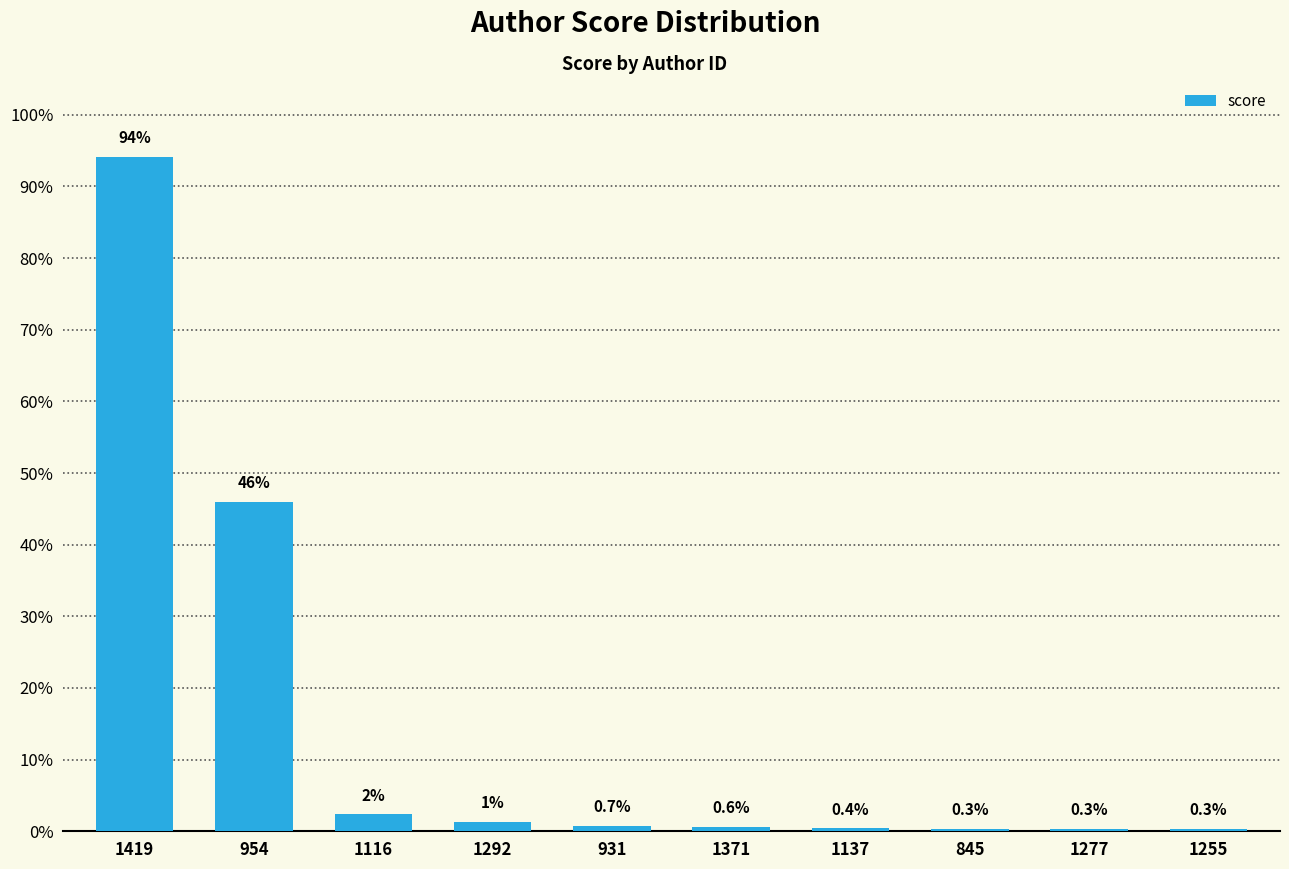

At which category does the chart reach its minimum across all series?

1255